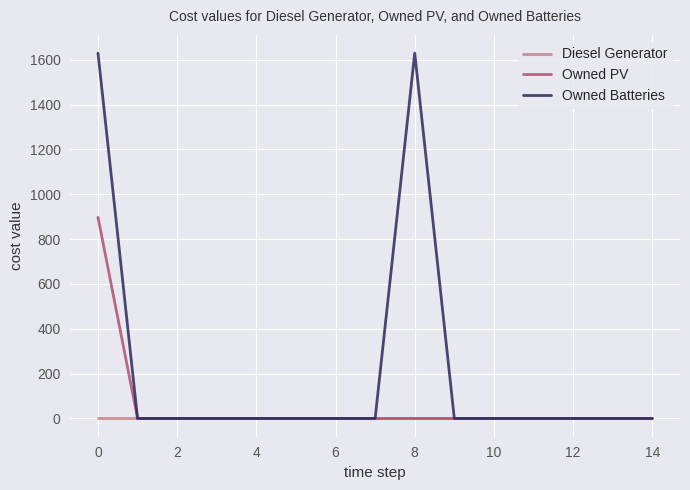

What are all the series names shown in the legend?

Diesel Generator, Owned PV, Owned Batteries